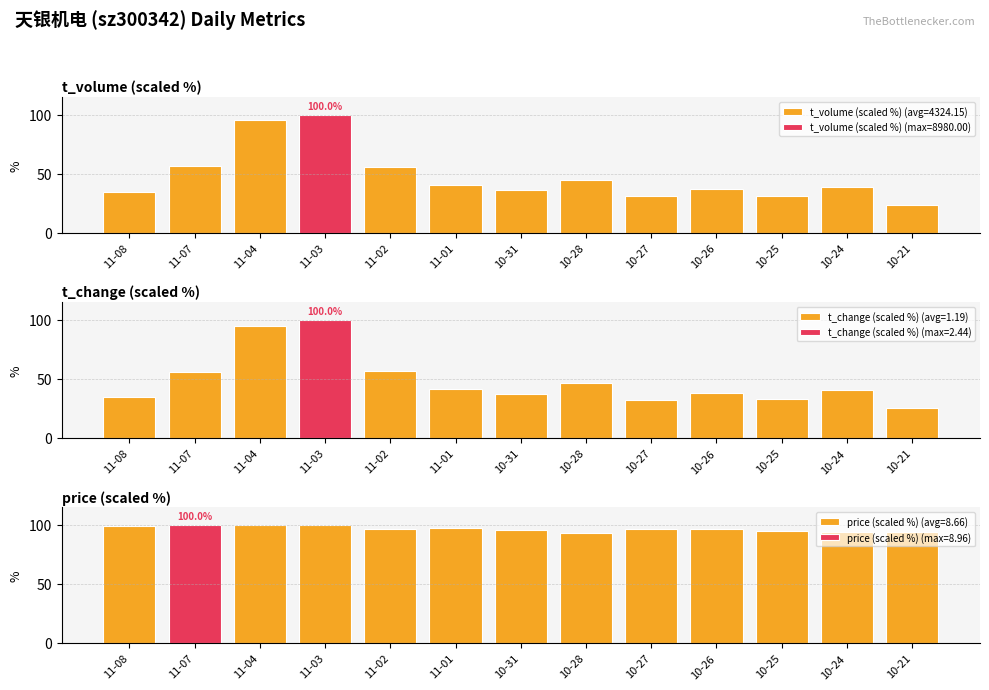

What is the sum of all t_volume values?

626.0